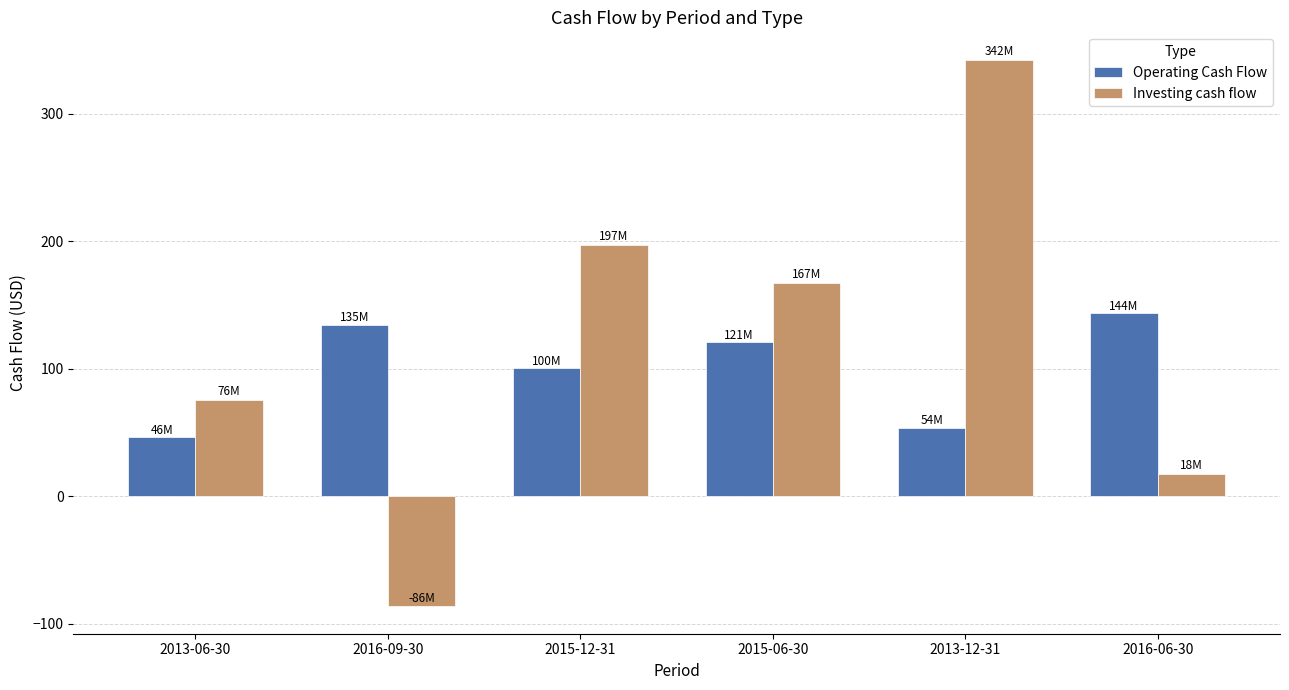

Which series has the largest range (max minus min)?

Investing cash flow